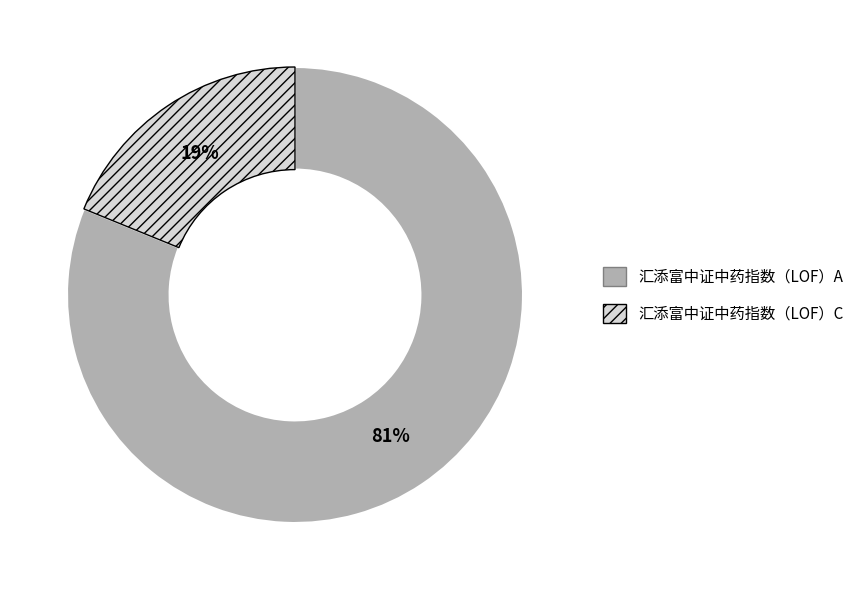

Approximately how many times larger is the value at 汇添富中证中药指数（LOF）A compared to 汇添富中证中药指数（LOF）C?

4.3